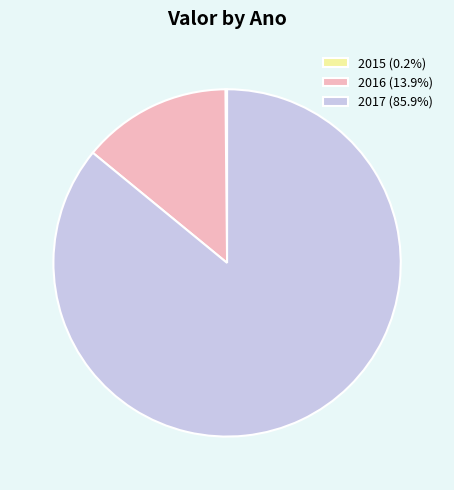

Do 2016 (13.9%) and 2017 (85.9%) together represent more than half of the pie?

Yes